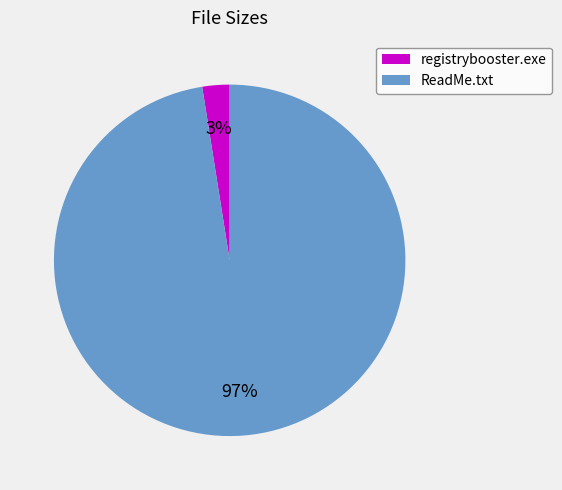

How many slices are in this pie chart?

2